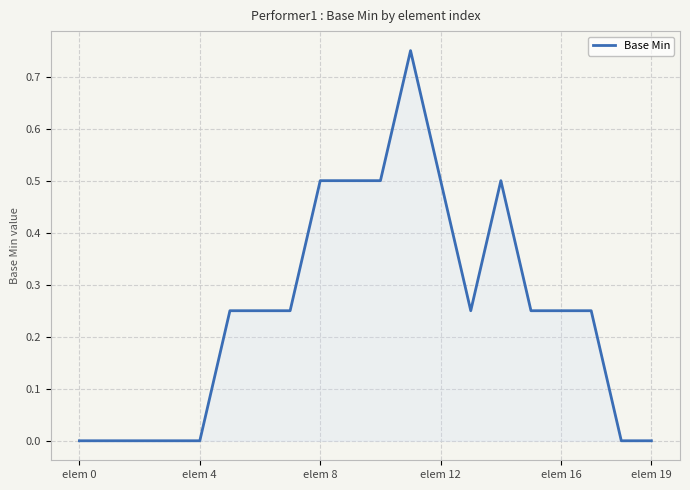

What is the label of the 10th point from the left?

9